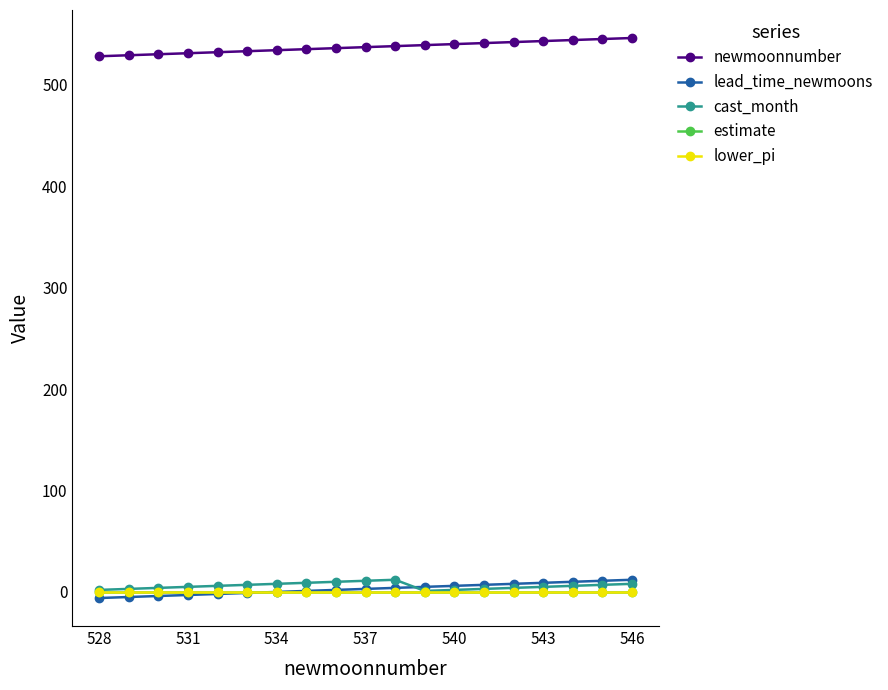

Which series has the largest total across all categories?

newmoonnumber